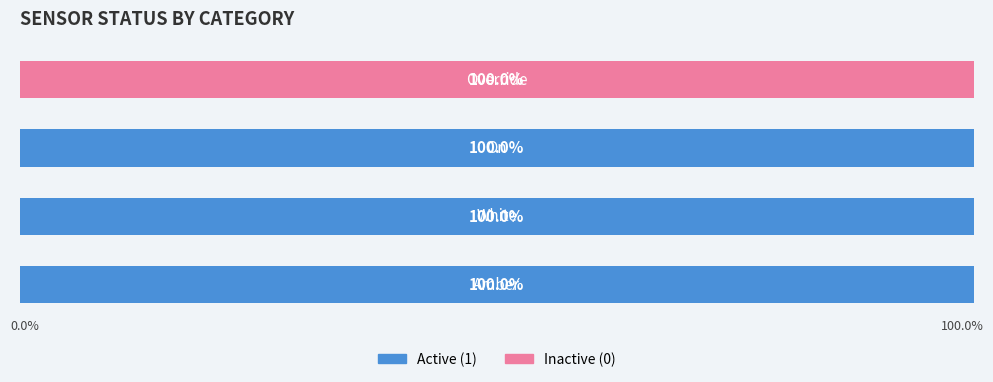

What are all the series names shown in the legend?

Active (1), Inactive (0)